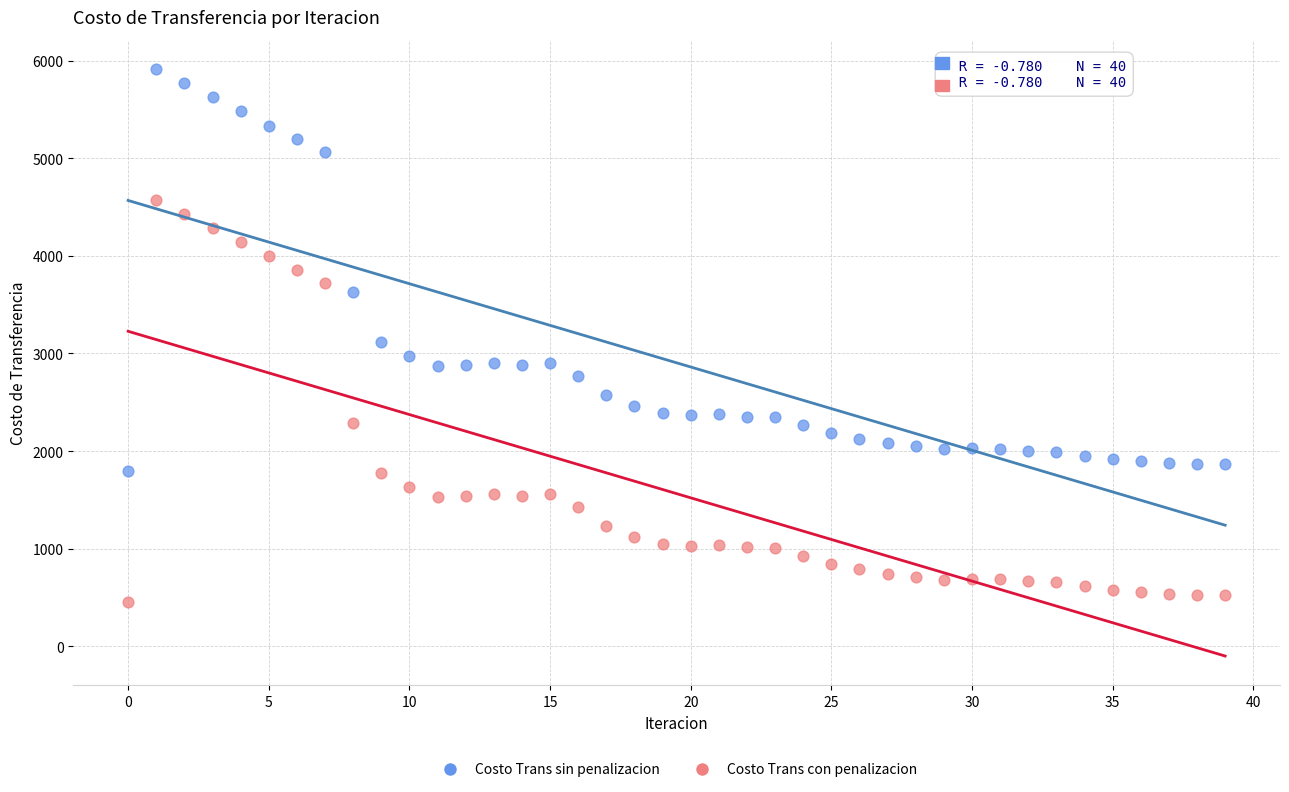

Which series reaches the minimum Y coordinate?

Costo Trans con penalizacion